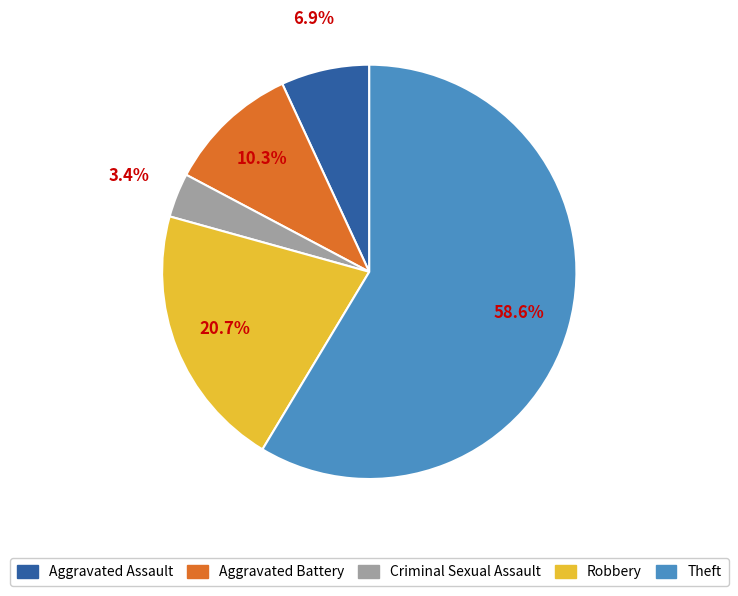

Is Robbery the majority of the pie?

No